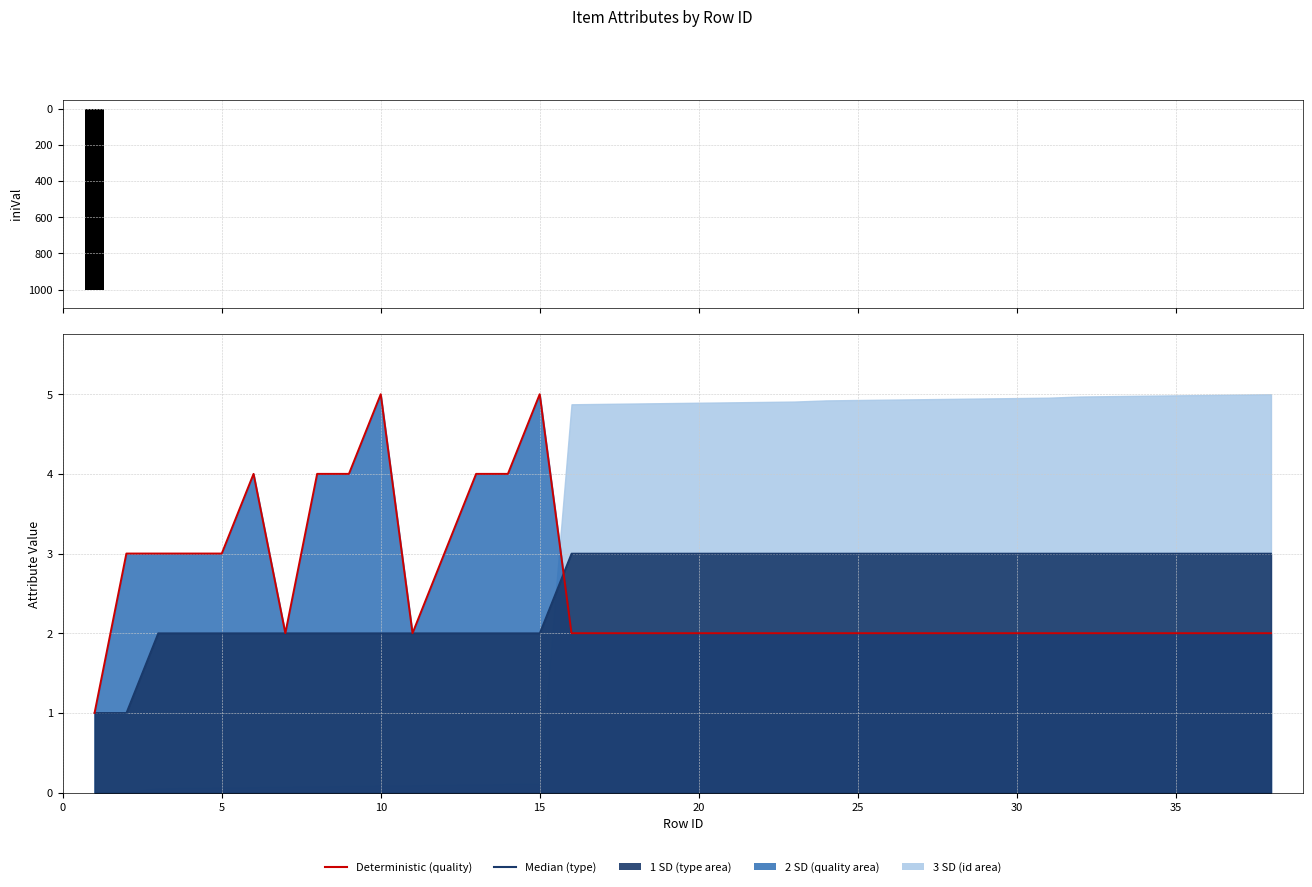

Which series has the widest spread of values?

iniVal